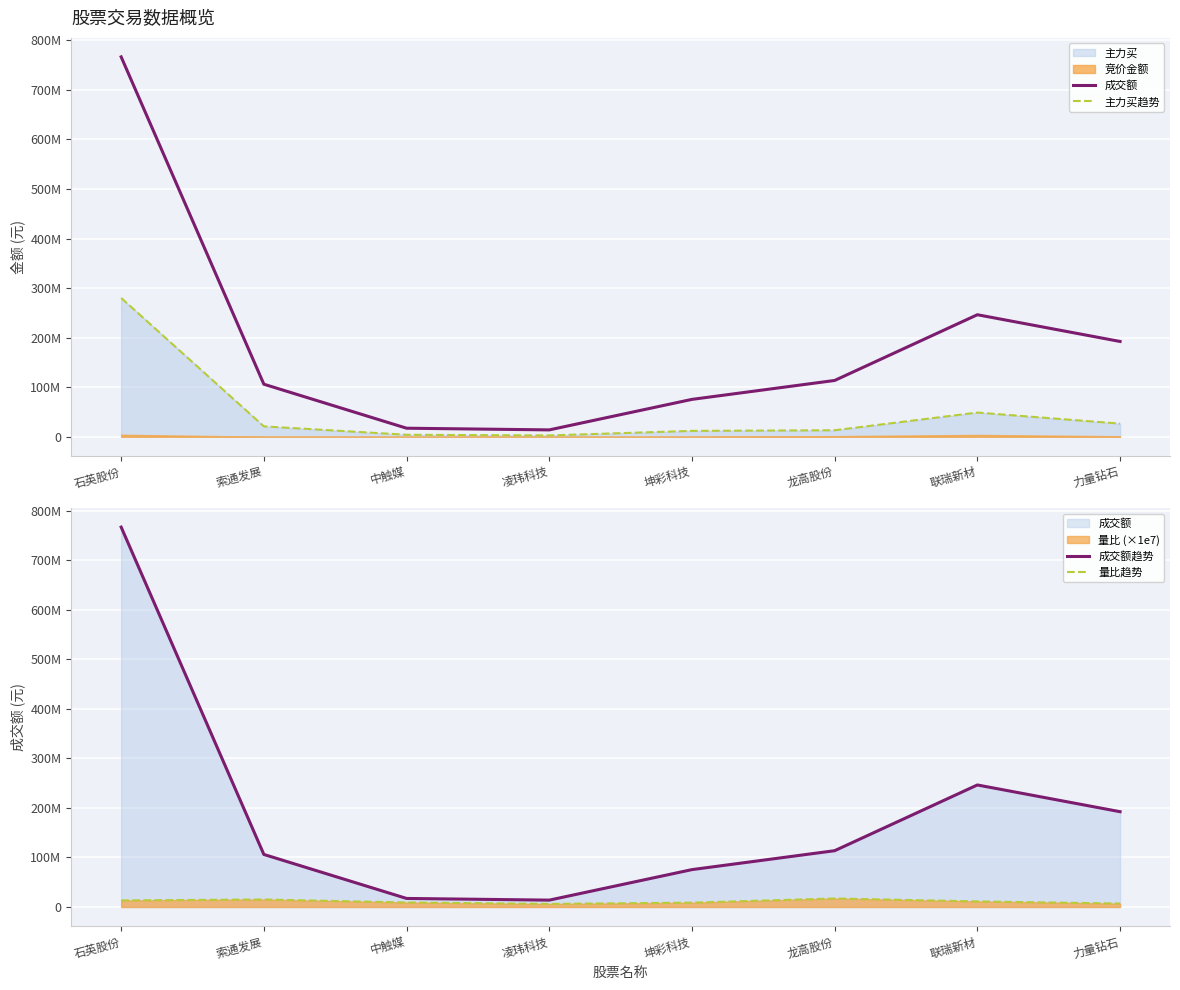

List the labels in order of 成交额 value, smallest first.

凌玮科技, 中触媒, 坤彩科技, 索通发展, 龙高股份, 力量钻石, 联瑞新材, 石英股份